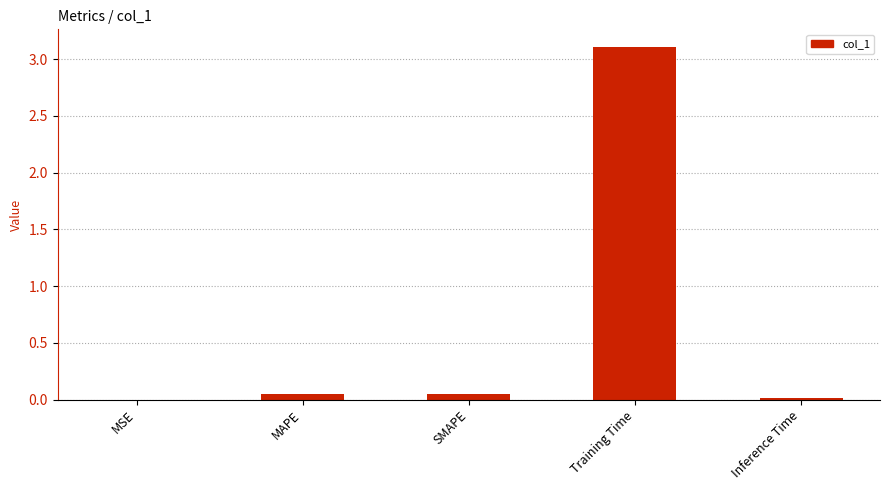

Is it true that the value at Training Time is 4.8?

False